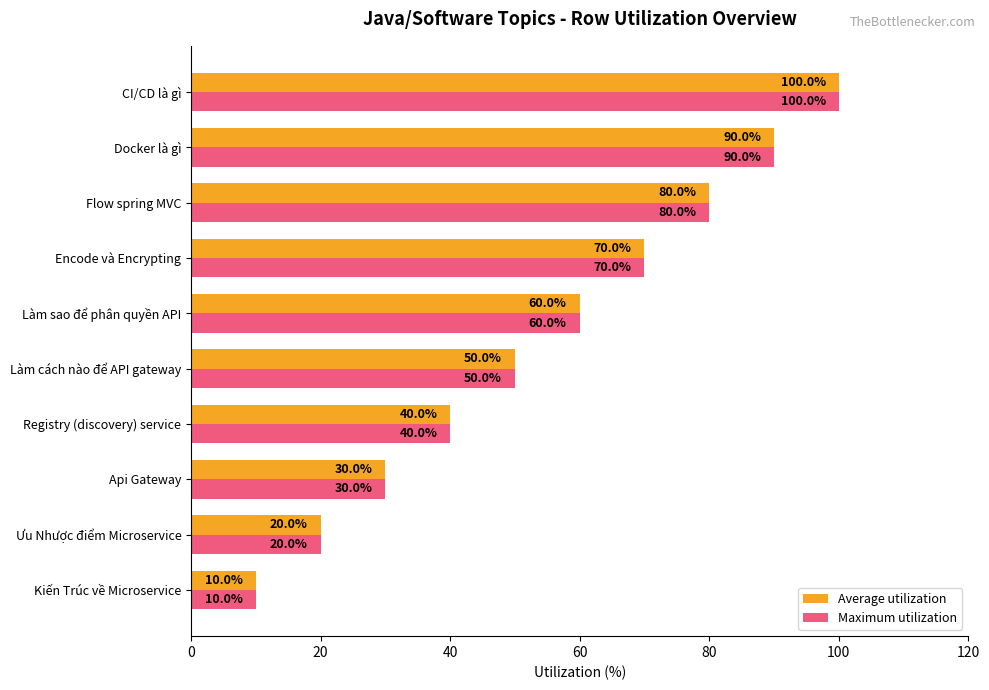

List the labels in order of Average utilization value, largest first.

CI/CD là gì, Docker là gì, Flow spring MVC, Encode và Encrypting, Làm sao để phân quyền API, Làm cách nào để API gateway, Registry (discovery) service, Api Gateway, Ưu Nhược điểm Microservice, Kiến Trúc về Microservice